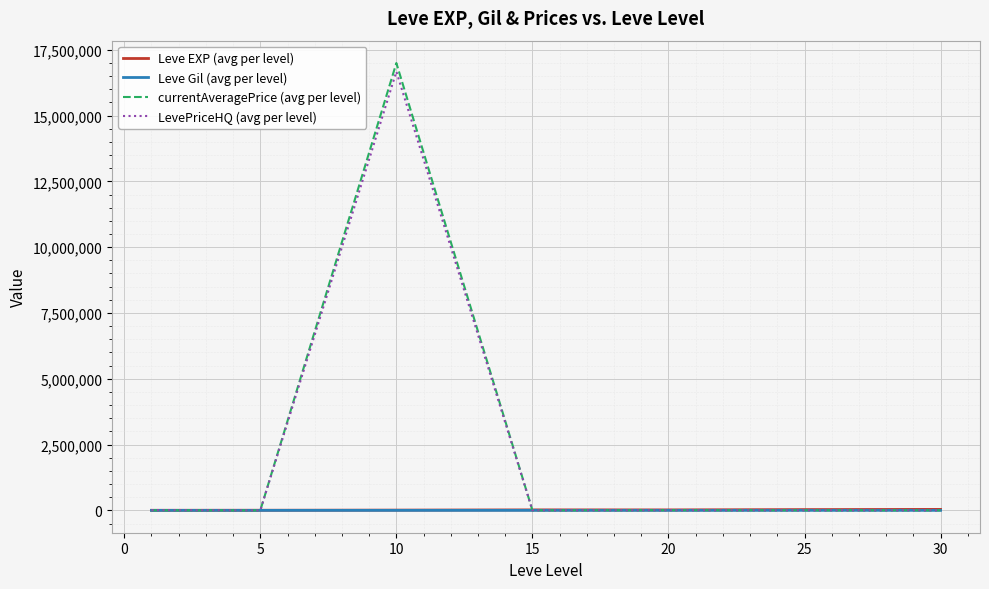

Which series has the largest range (max minus min)?

currentAveragePrice (avg per level)